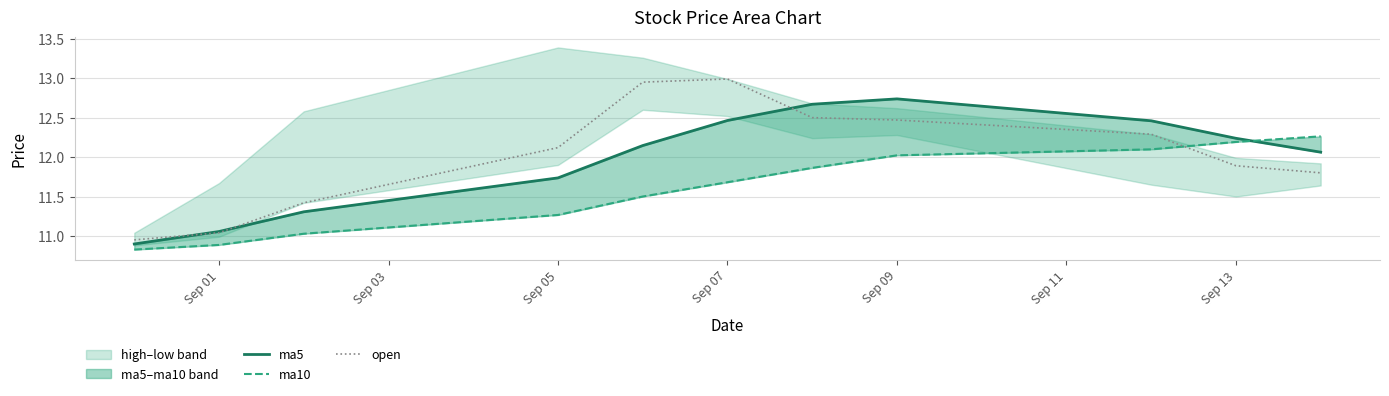

At which label does open first exceed 12?

Sep 05